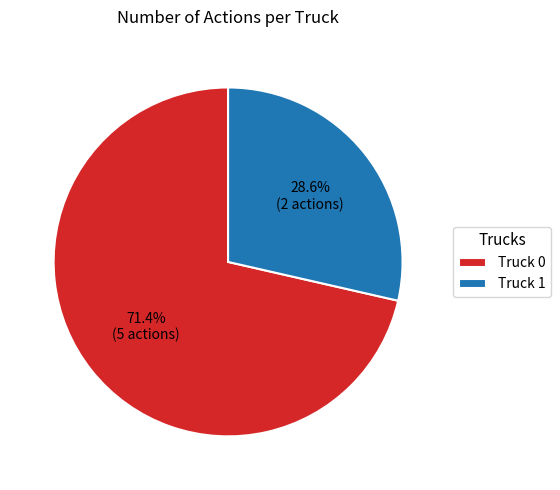

Which category accounts for the majority?

Truck 0